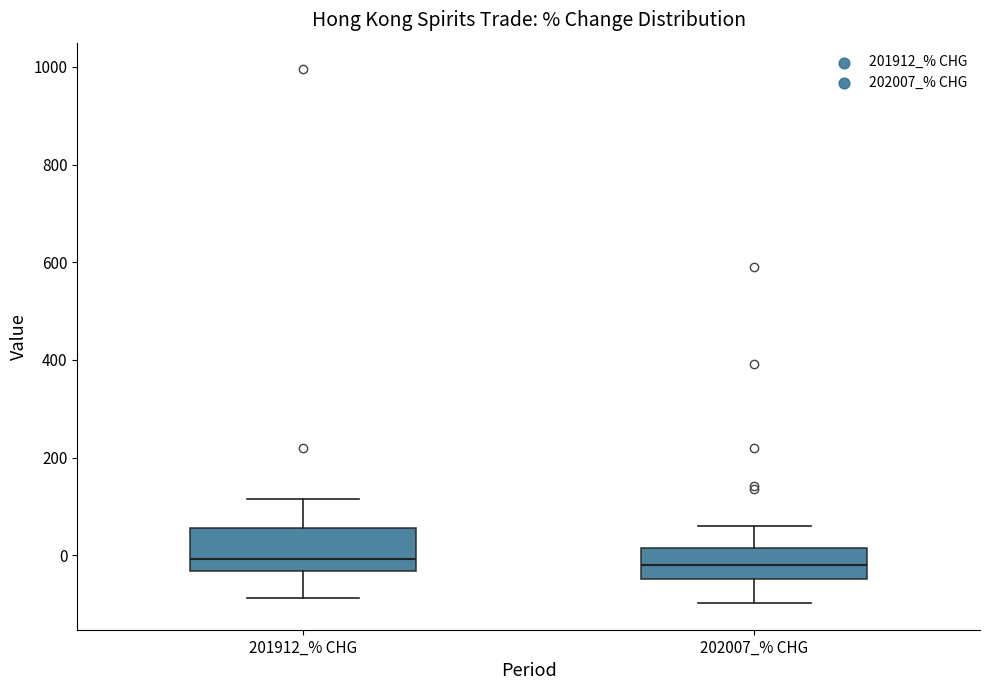

Comparing the boxes themselves (not the whiskers), which one is the tallest?

201912_% CHG